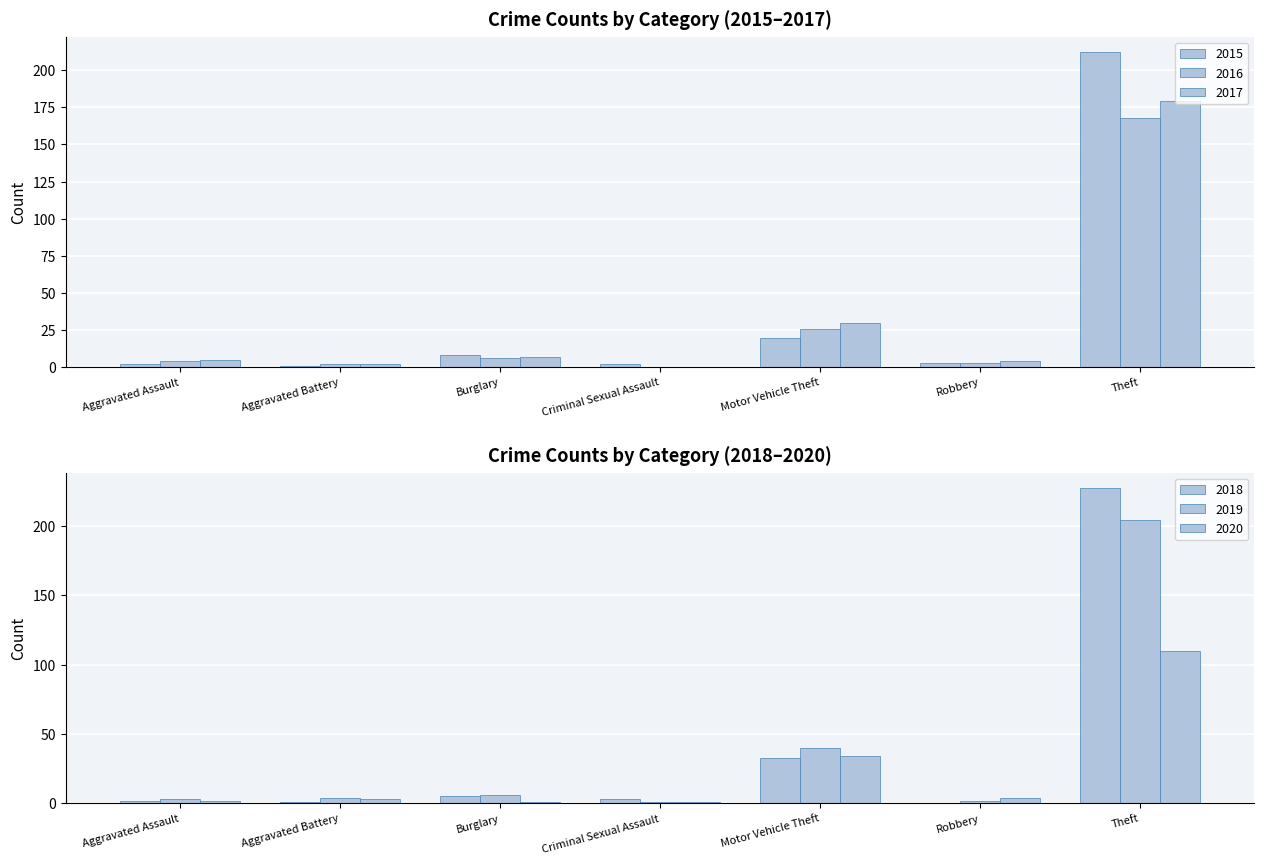

Which series has the largest total across all categories?

2018